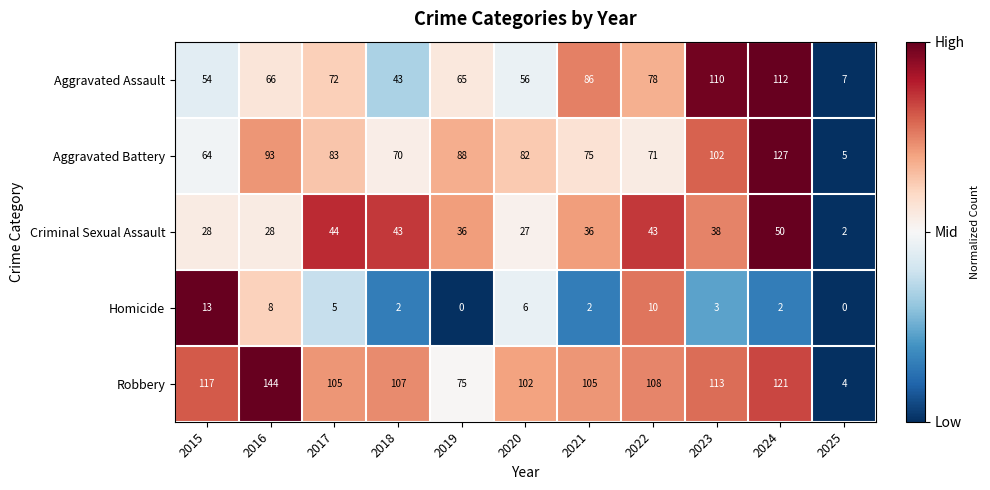

Where does the Robbery series first go above 107?

2015